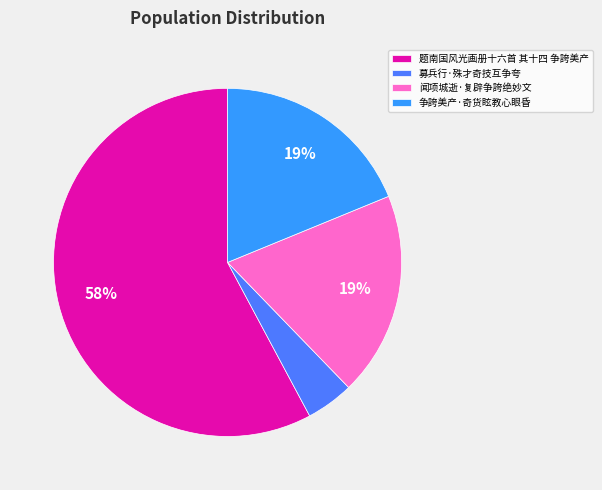

To the nearest percent, what is the average slice percentage?

25%